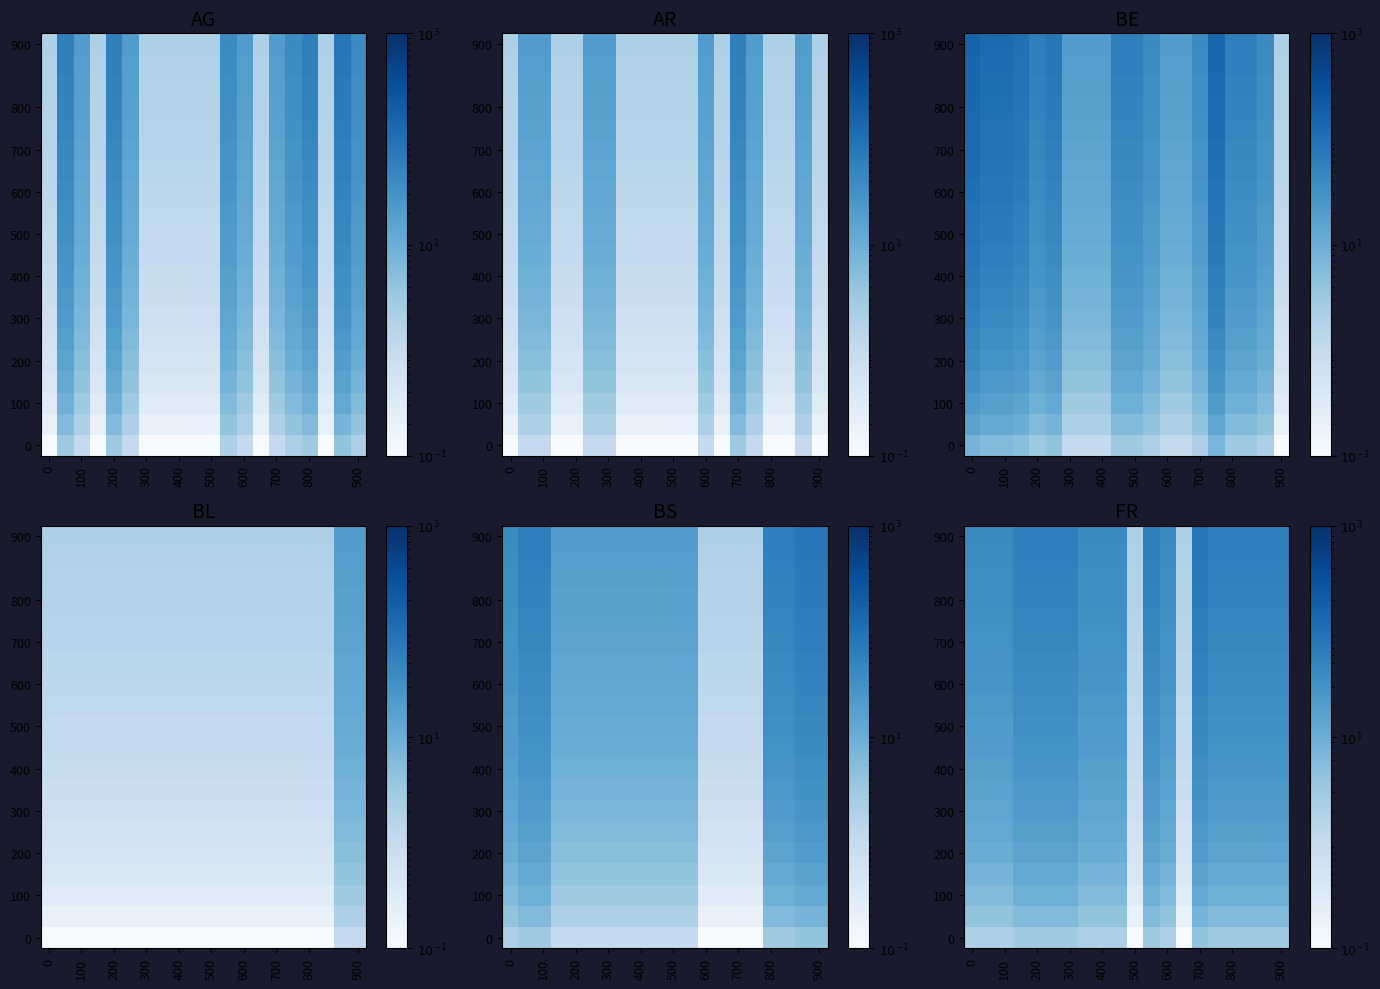

The 200 series shows 4.6 at 700. True or false?

False